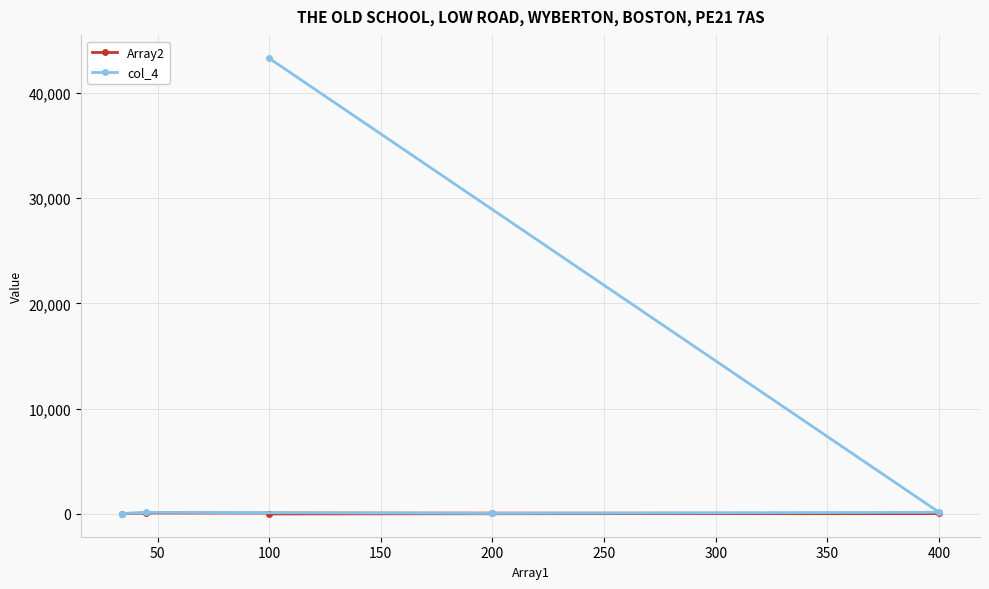

Which series has the widest spread of values?

col_4